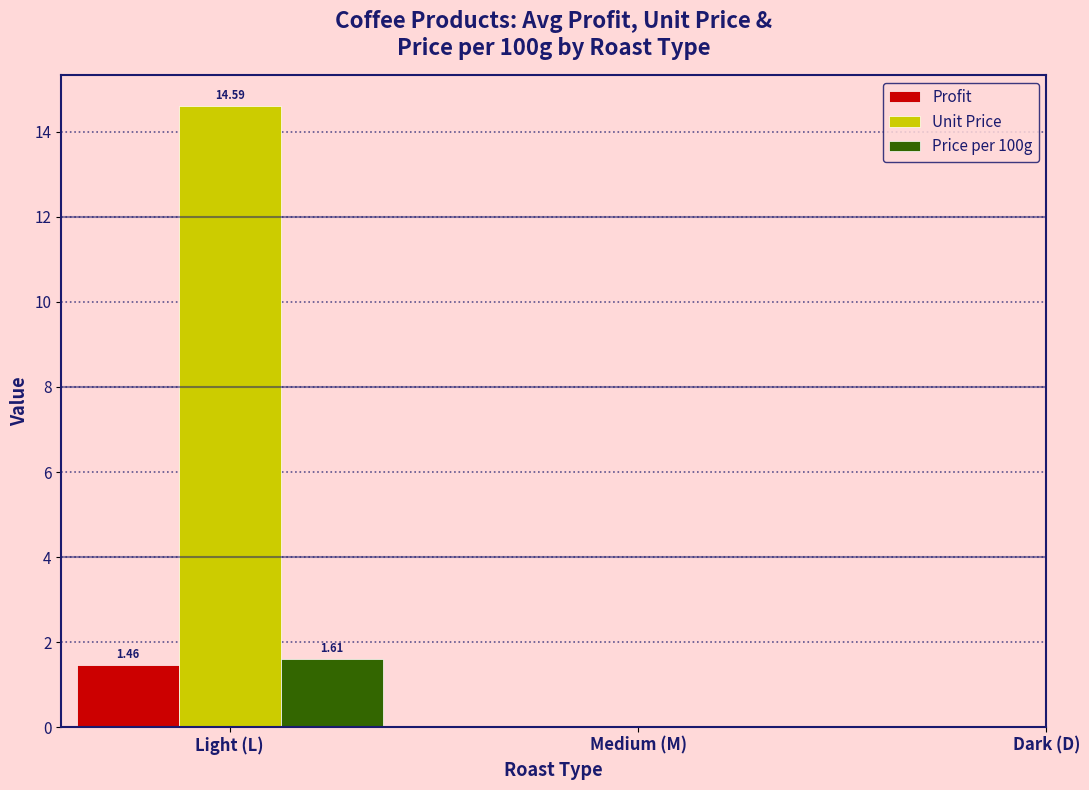

Rank the categories by Price per 100g value from highest to lowest.

Light (L), Medium (M), Dark (D)